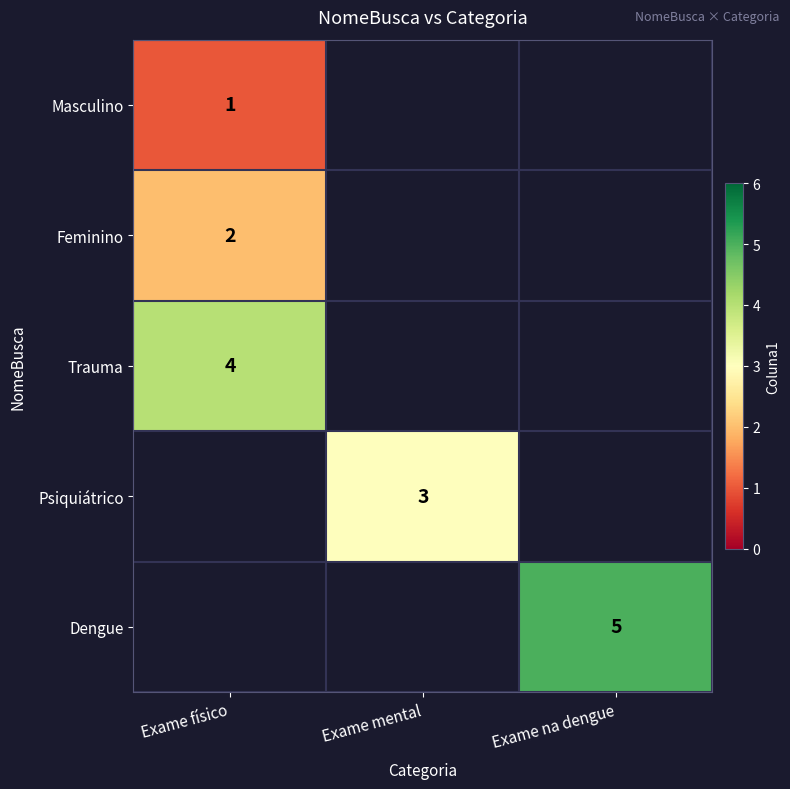

Is it true that Trauma equals 4 at Exame físico?

True